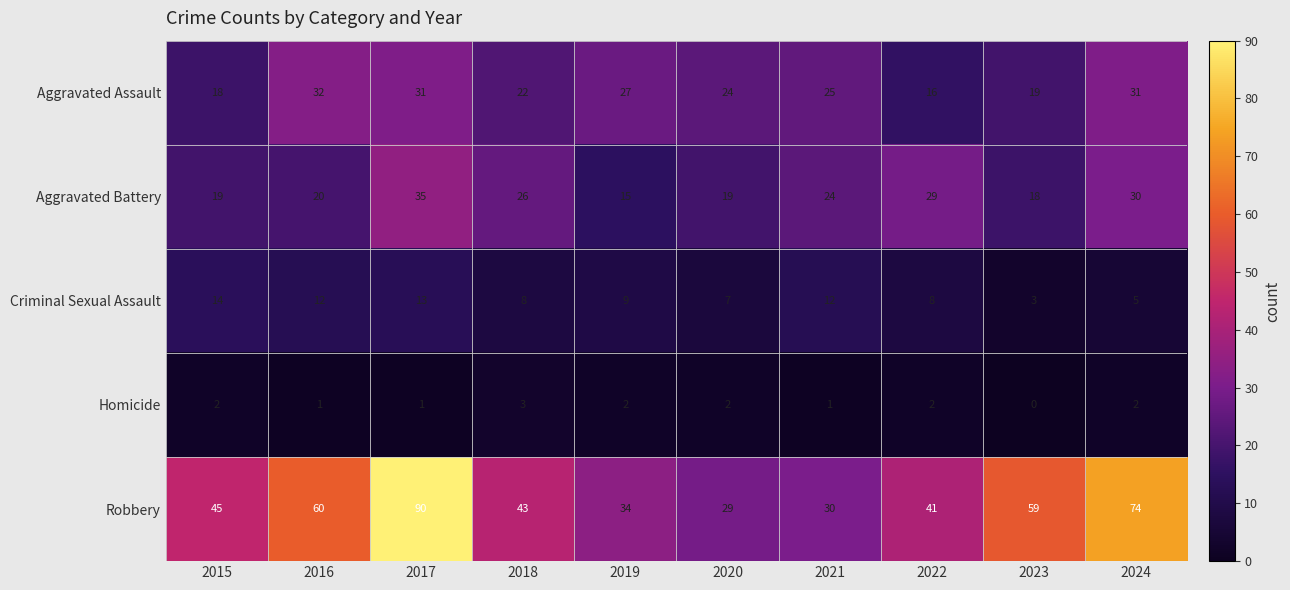

Which series has the largest total across all categories?

Robbery